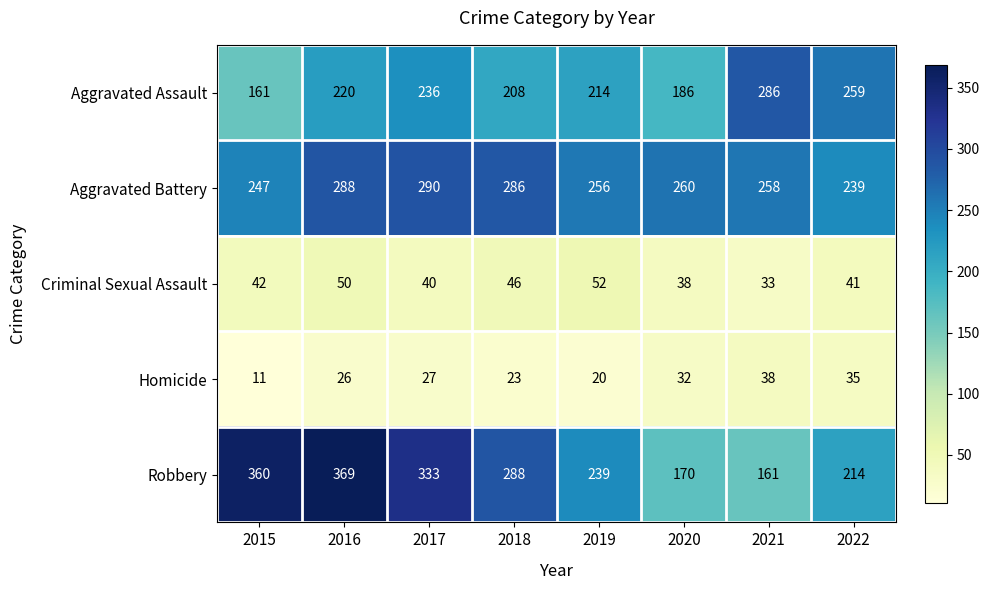

How many distinct data groups are displayed?

5